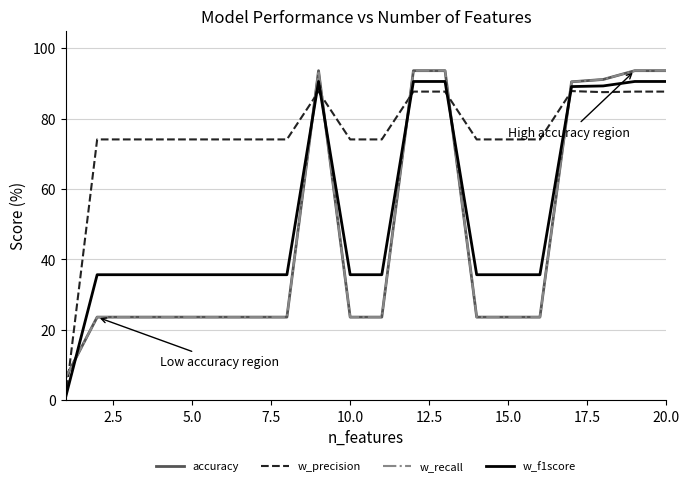

Is this an area chart (filled region under the line)?

No